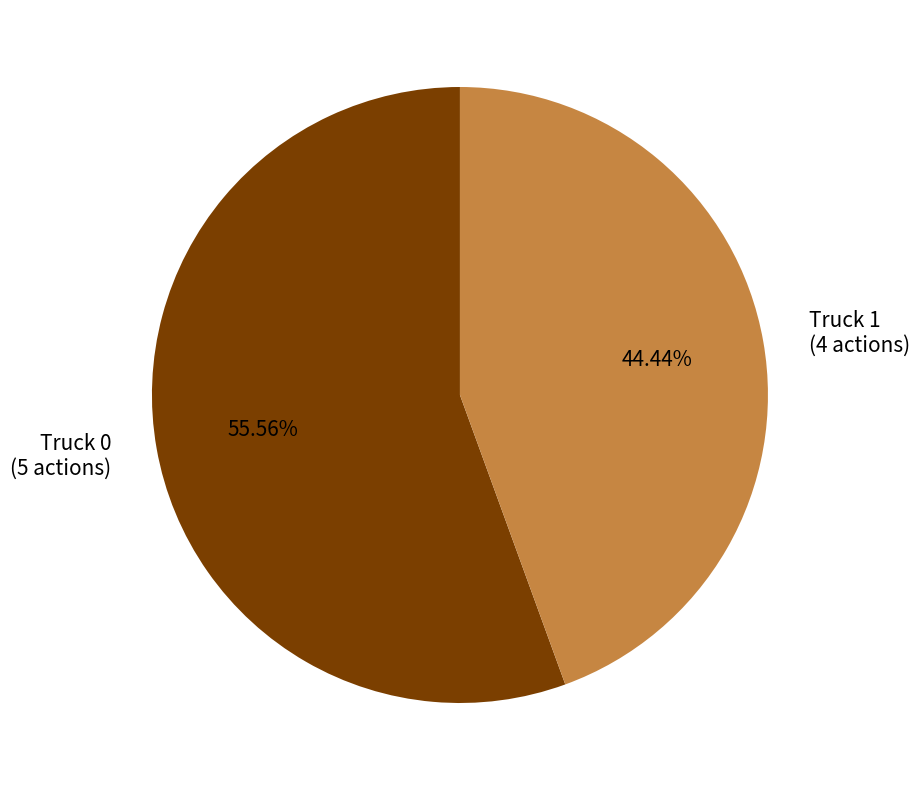

Is the sum of Truck 1 and Truck 0 greater than half?

Yes